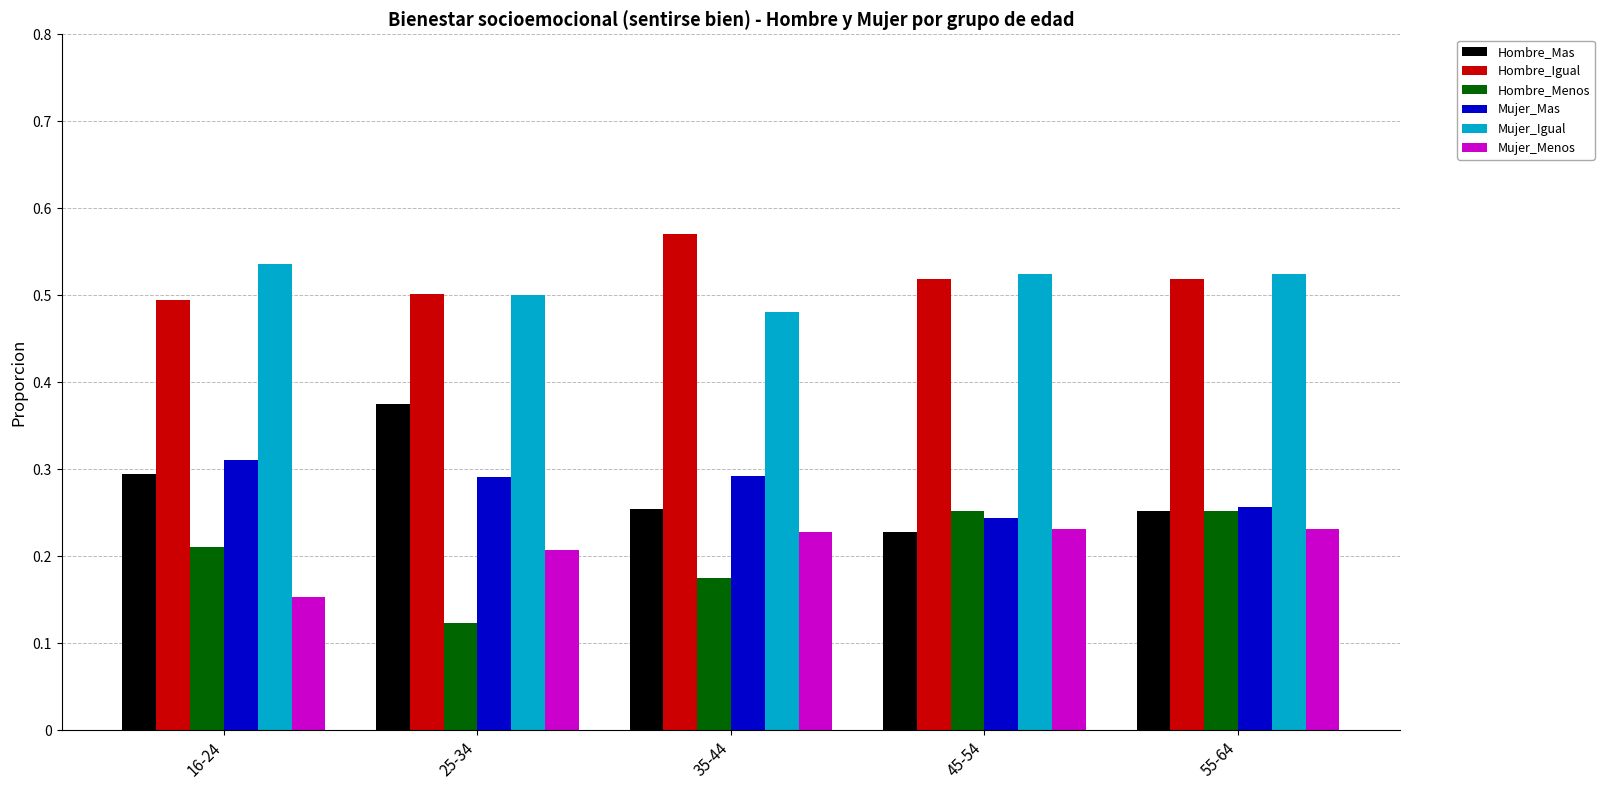

Which series has the largest range (max minus min)?

Hombre_Mas